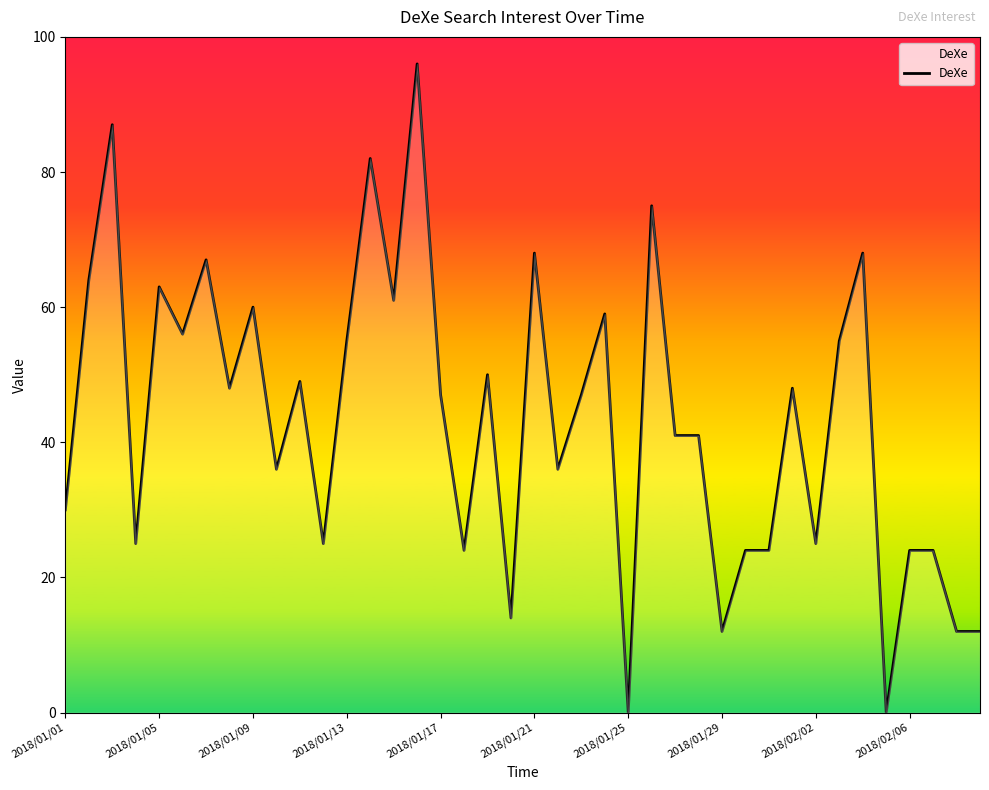

What is the maximum value shown in the chart?

96